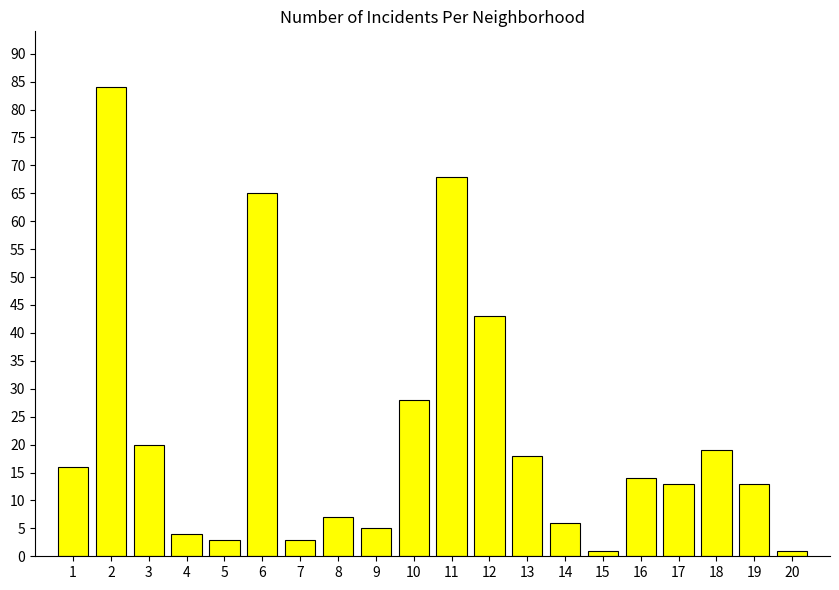

What is the sum of all values?

431